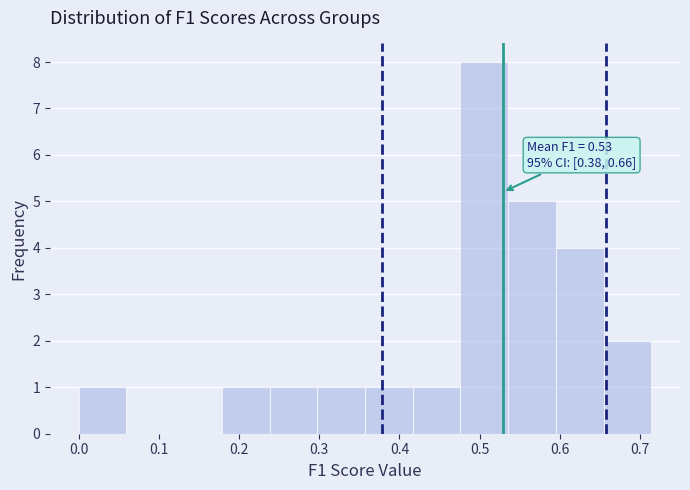

Which range on the x-axis has the tallest bar?

0.48 to 0.54